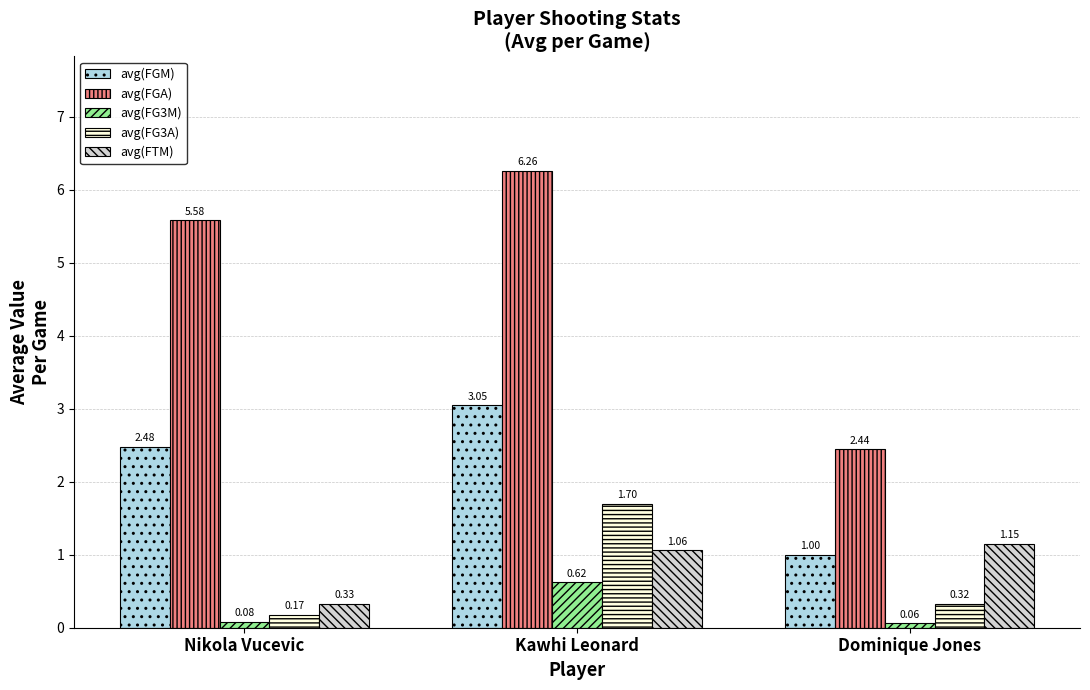

Is the value of avg(FG3M) at Nikola Vucevic greater than the value of avg(FTM) at Kawhi Leonard?

No